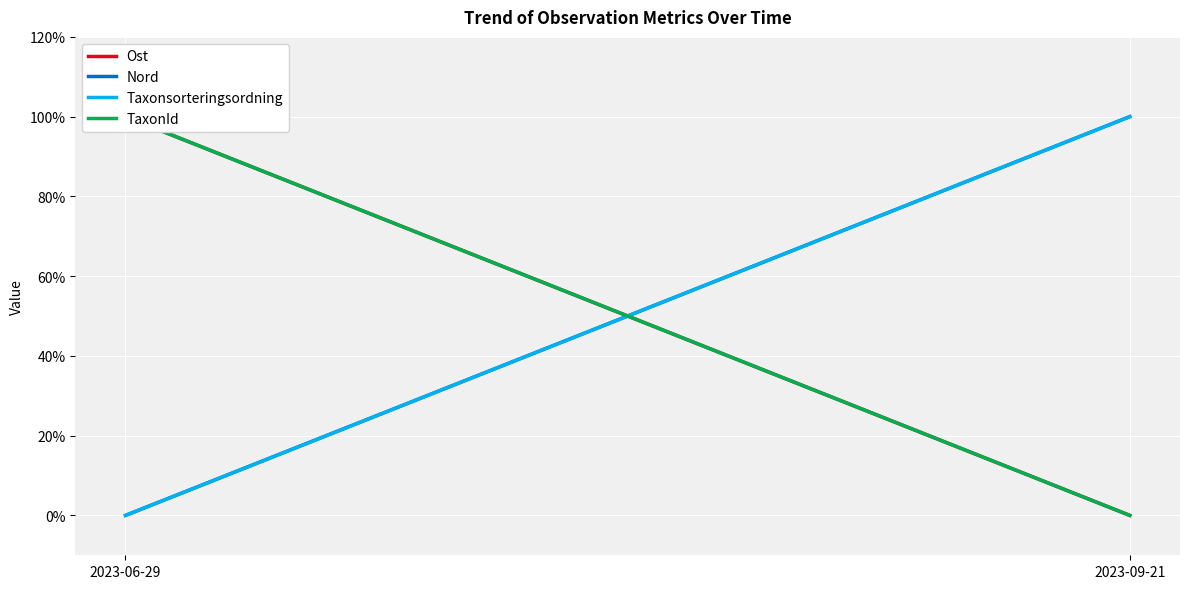

List the series in order of their peak value, lowest first.

Ost, Nord, Taxonsorteringsordning, TaxonId